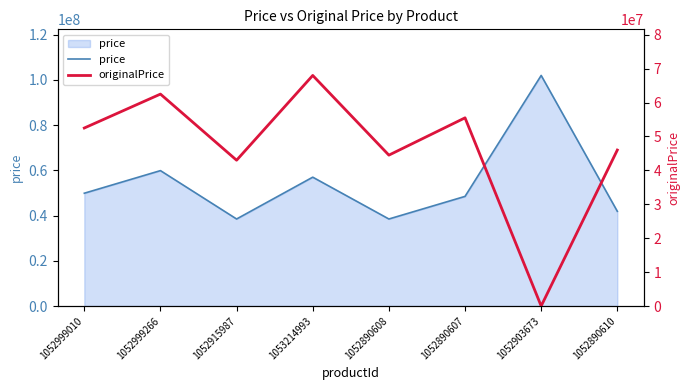

What is the average value of the price series?

54525000